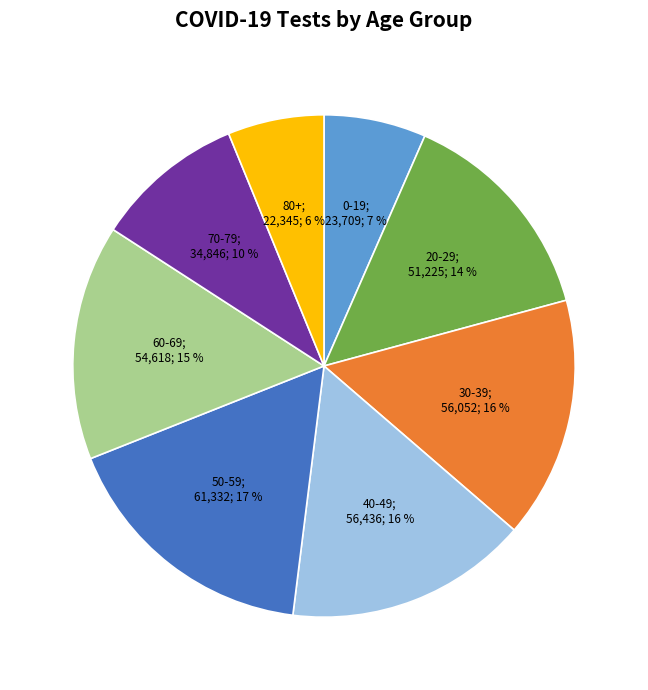

Is there a majority slice in this chart?

No